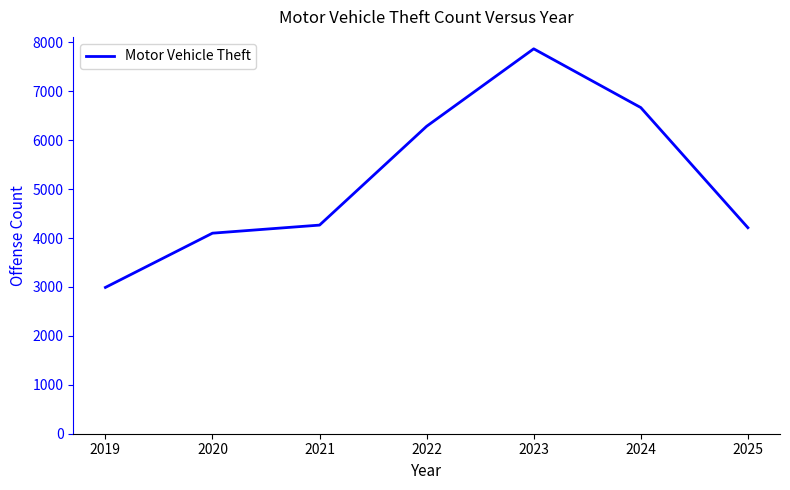

What is the difference between the second highest and minimum values?

3676